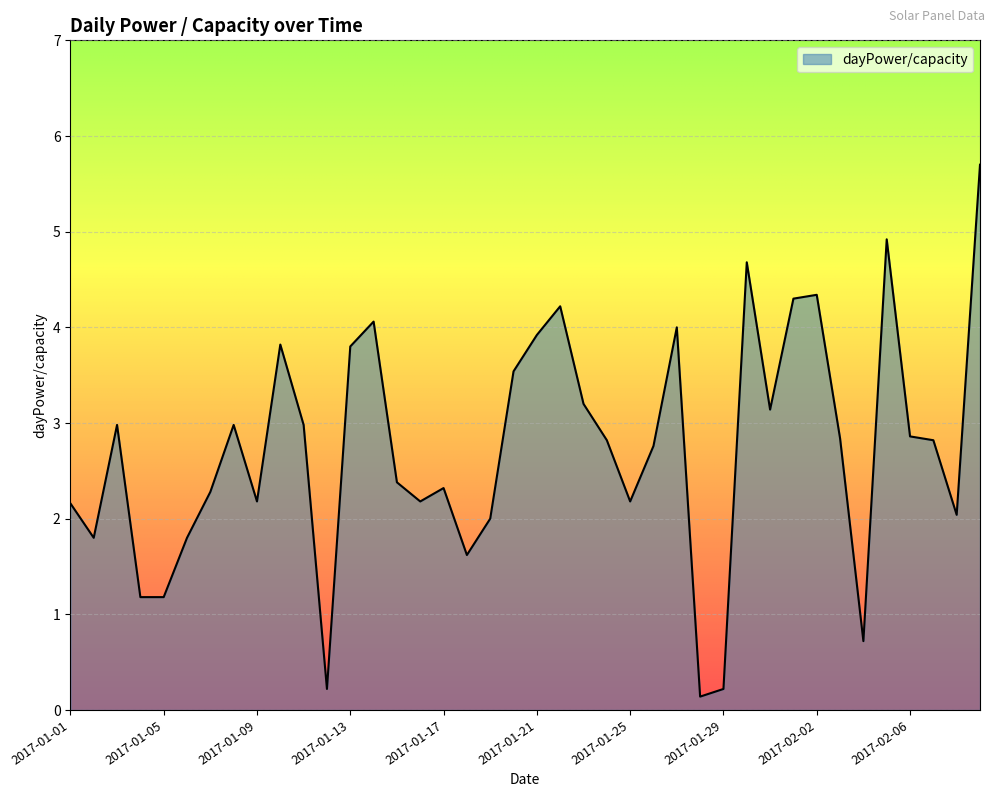

What is the greatest value displayed?

5.7